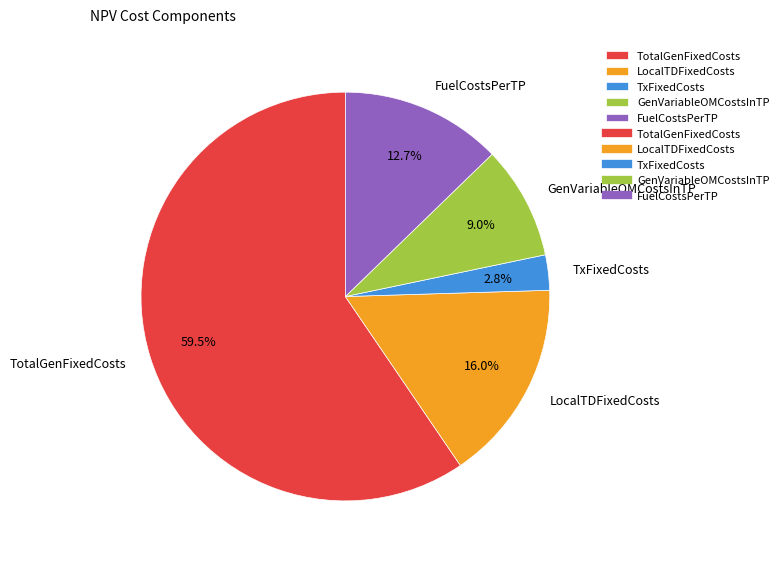

Rank the categories by value from highest to lowest.

TotalGenFixedCosts, LocalTDFixedCosts, FuelCostsPerTP, GenVariableOMCostsInTP, TxFixedCosts